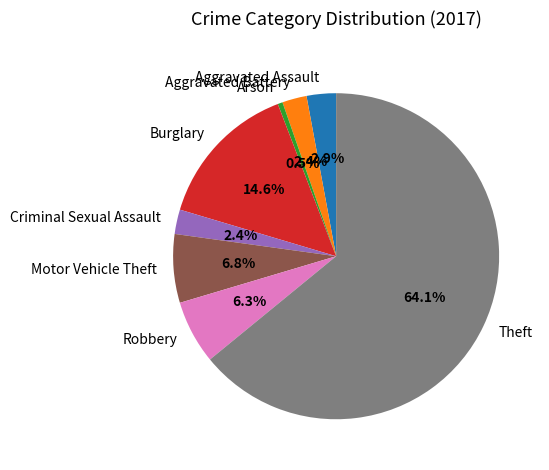

Is it true that Aggravated Battery is 9% of the pie?

False